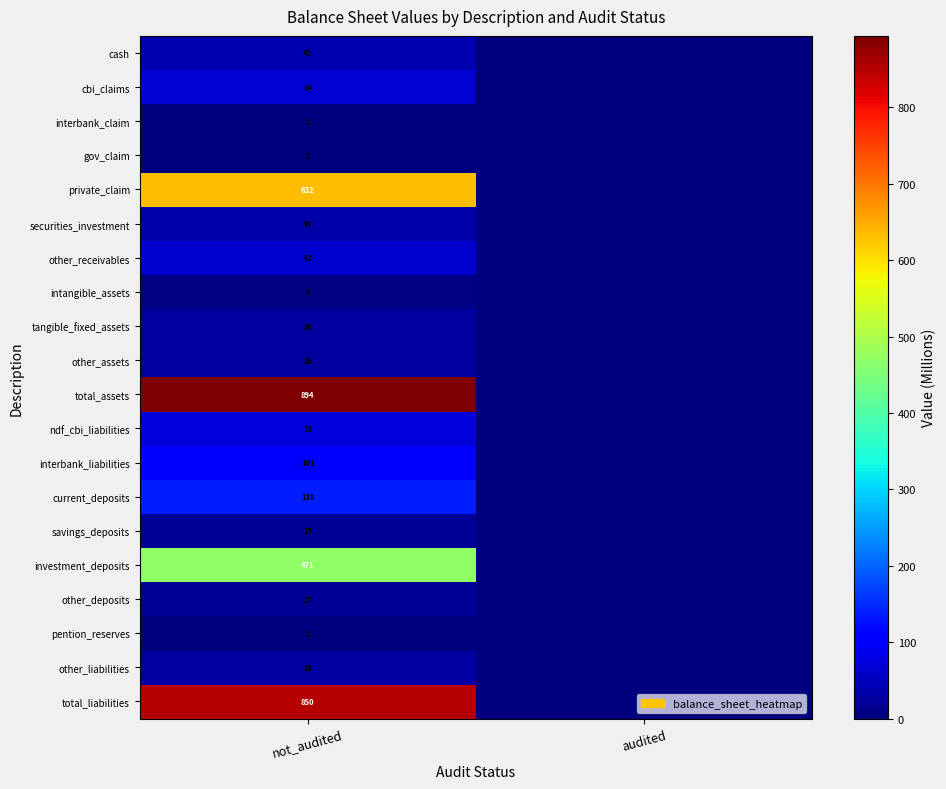

True or false: cbi_claims has a value of 17 at not_audited.

False